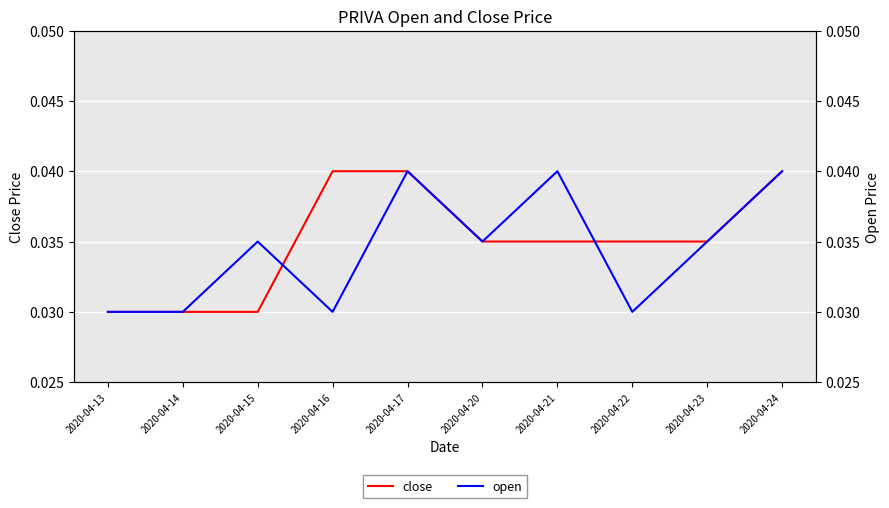

True or false: close has more than 0 points higher than both neighbors.

False